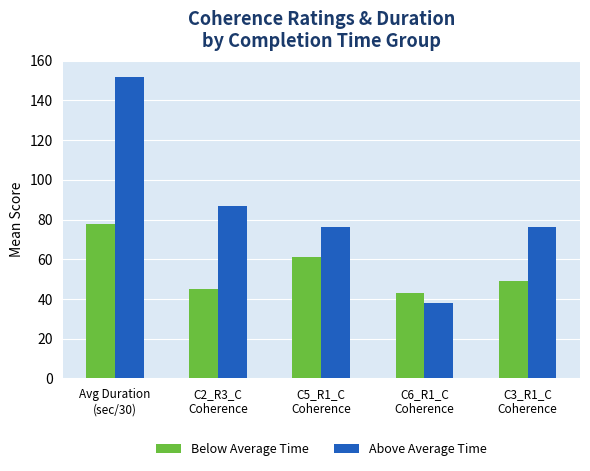

At how many categories does at least one series exceed 105?

1